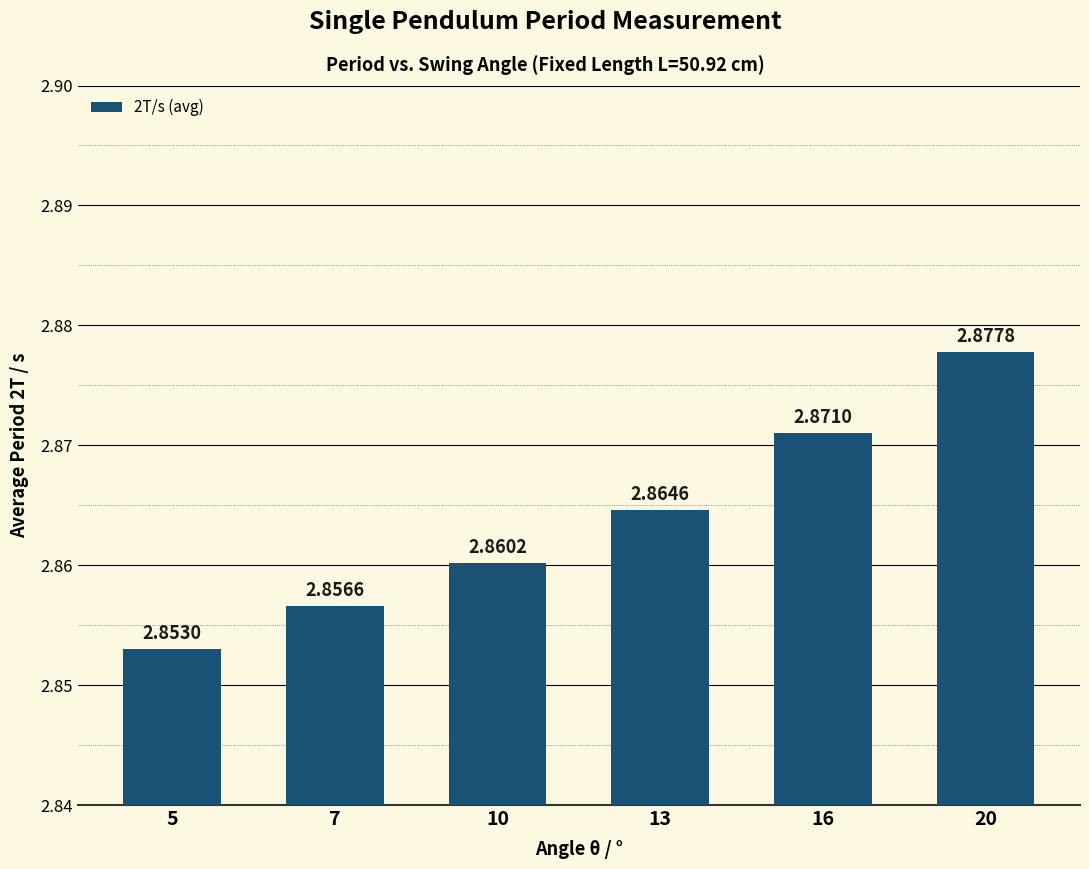

Approximately how many times larger is the value at 7 compared to 5?

1.0